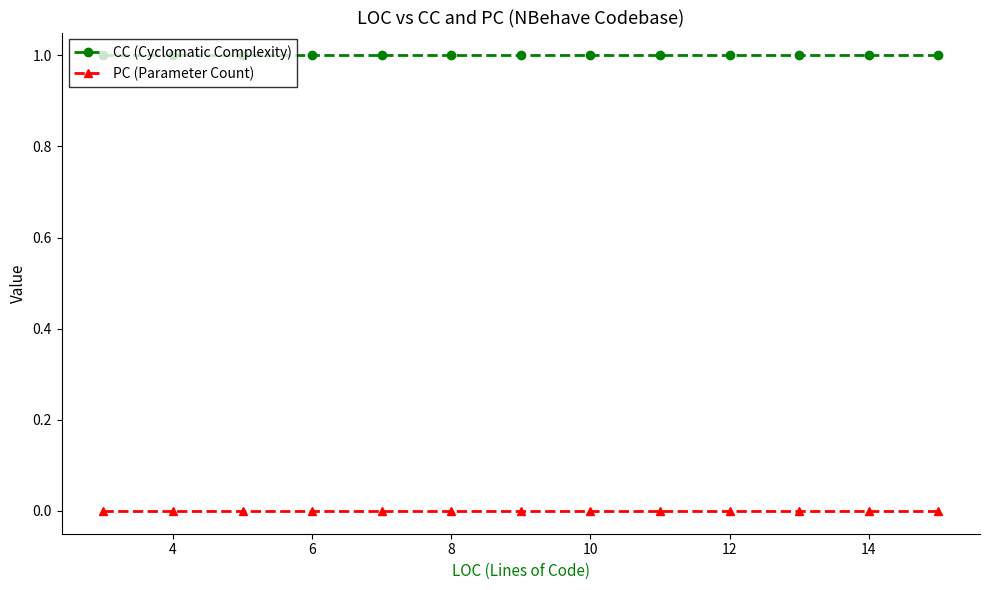

Which series has the largest total across all categories?

CC (Cyclomatic Complexity)